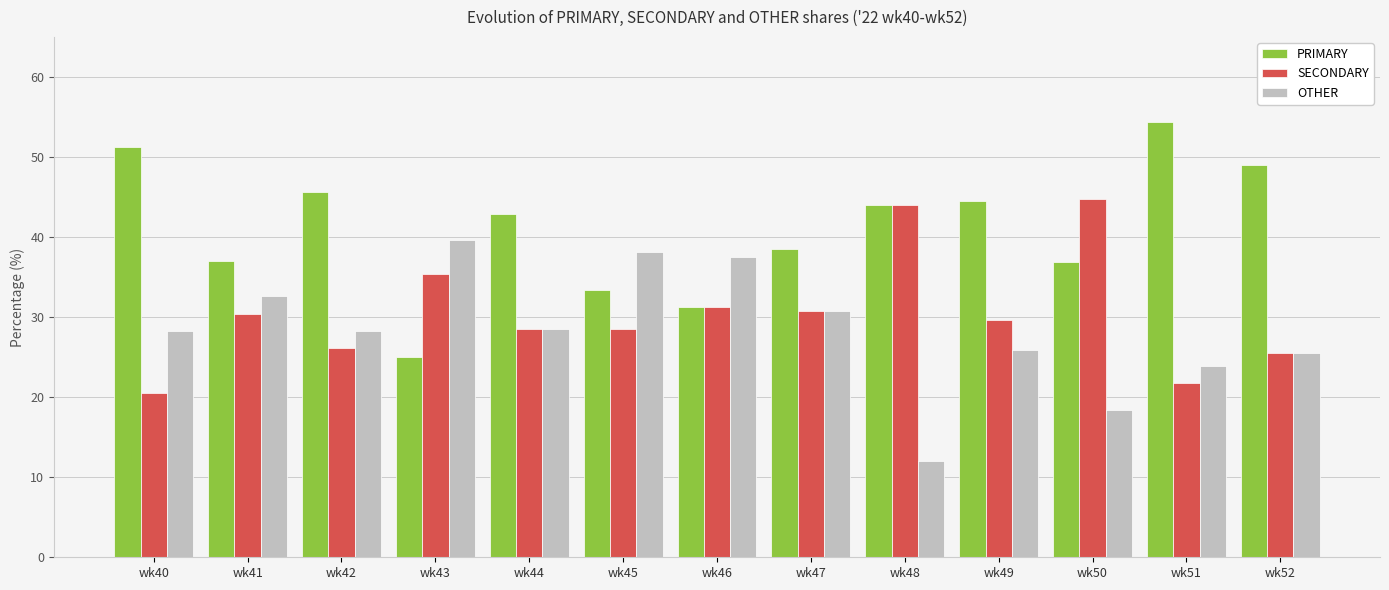

What is the smallest value displayed?

12.0